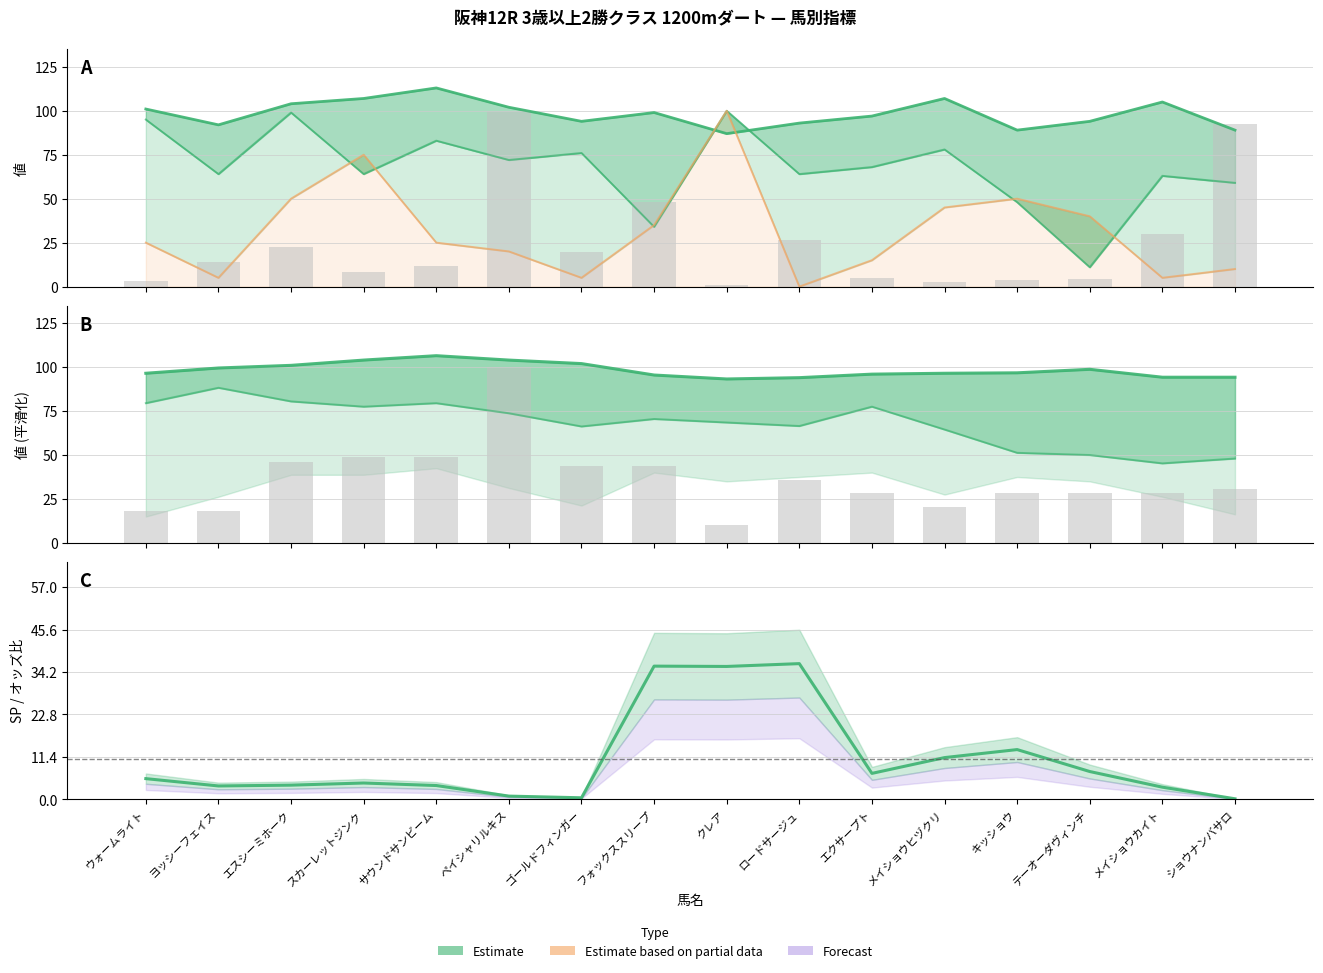

Reading left to right, extract all data points from this chart.

オッズ: 3.1	13.8	22.4	8.5	12.0	100.0	19.6	48.1	0.9	26.3	5.0	2.5	3.9	4.2	29.7	92.7
SP値: 25.0	5.0	50.0	75.0	25.0	20.0	5.0	35.0	100.0	0.0	15.0	45.0	50.0	40.0	5.0	10.0
AG値: 95.0	64.0	99.0	64.0	83.0	72.0	76.0	34.0	100.0	64.0	68.0	78.0	48.0	11.0	63.0	59.0
SA値: 101.0	92.0	104.0	107.0	113.0	102.0	94.0	99.0	87.0	93.0	97.0	107.0	89.0	94.0	105.0	89.0
戦数: 17.9	17.9	46.2	48.7	48.7	100.0	43.6	43.6	10.3	35.9	28.2	20.5	28.2	28.2	28.2	30.8